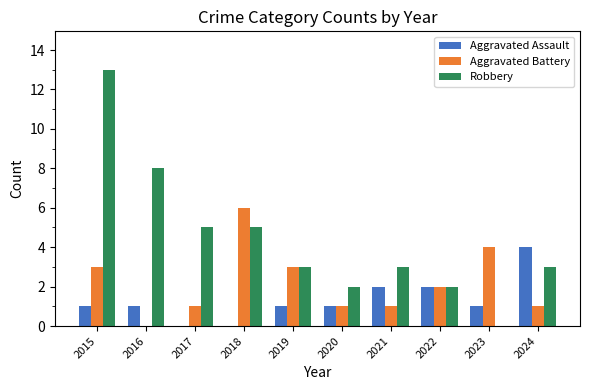

How many categories are shown in the chart?

10